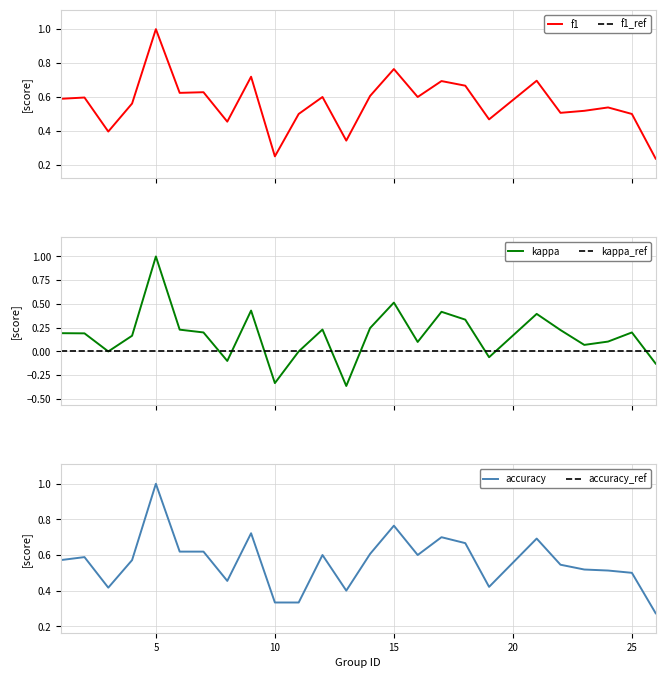

True or false: f1 and kappa intersect in this chart.

False